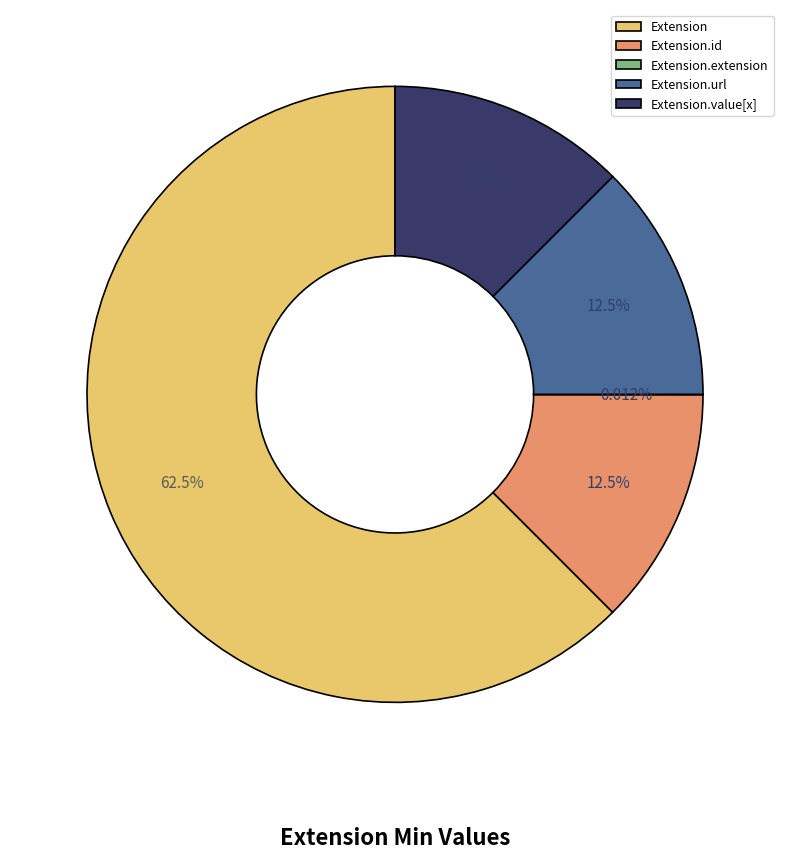

What is the majority slice?

Extension